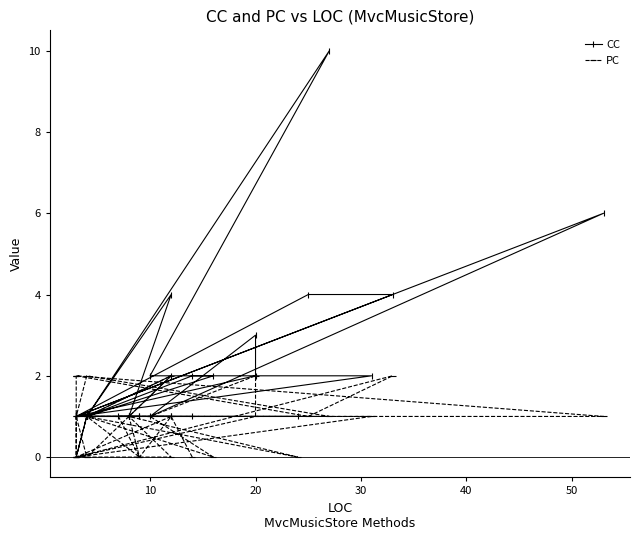

What is the value of the PC point at the 19th from the left?

1